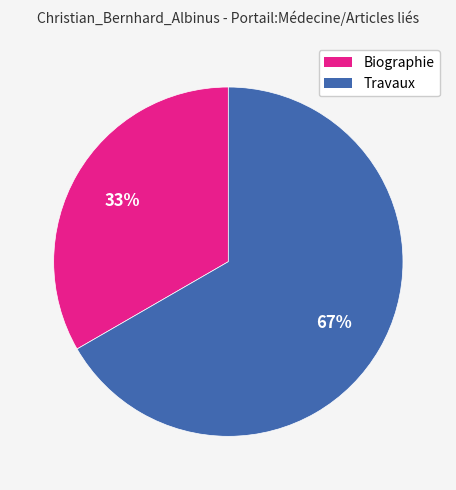

Combined, do Travaux and Biographie account for over 50%?

Yes